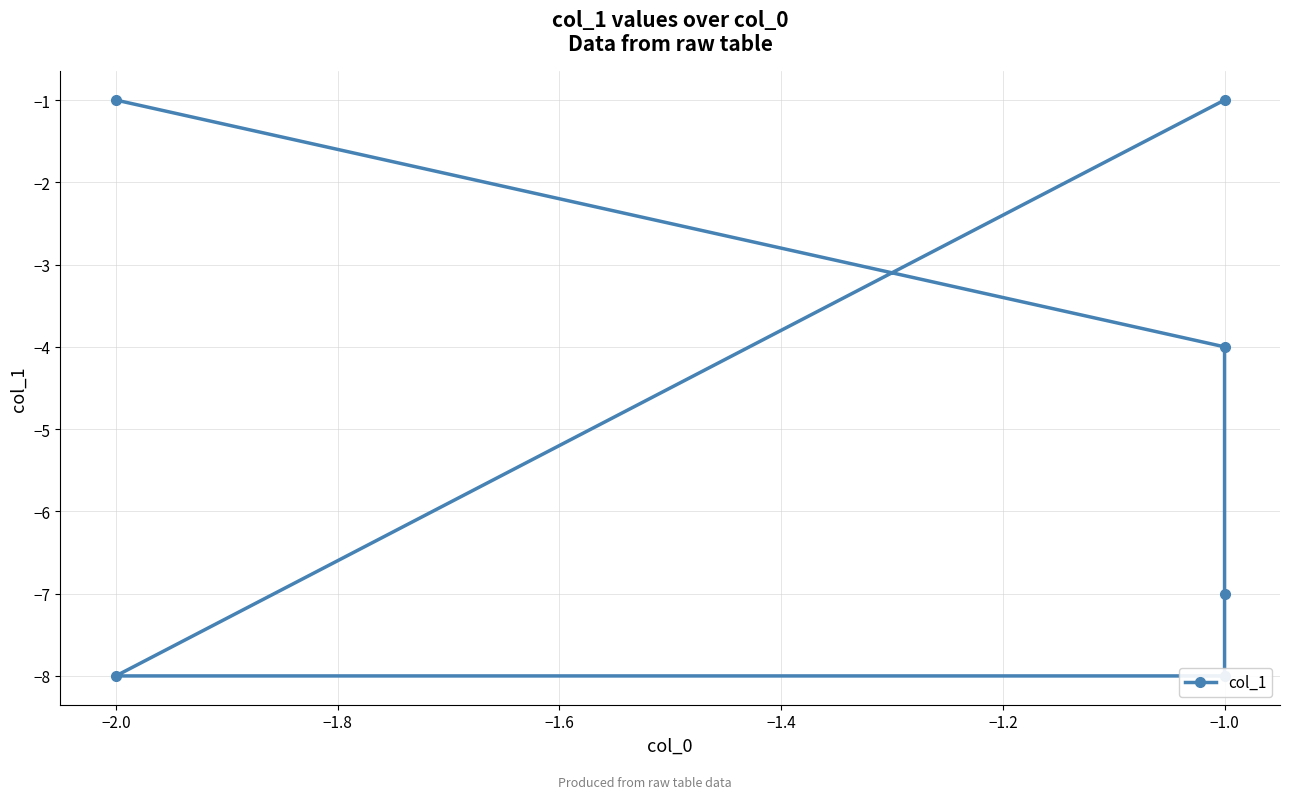

What is the change in value from −1.0 to −2.0?

-7